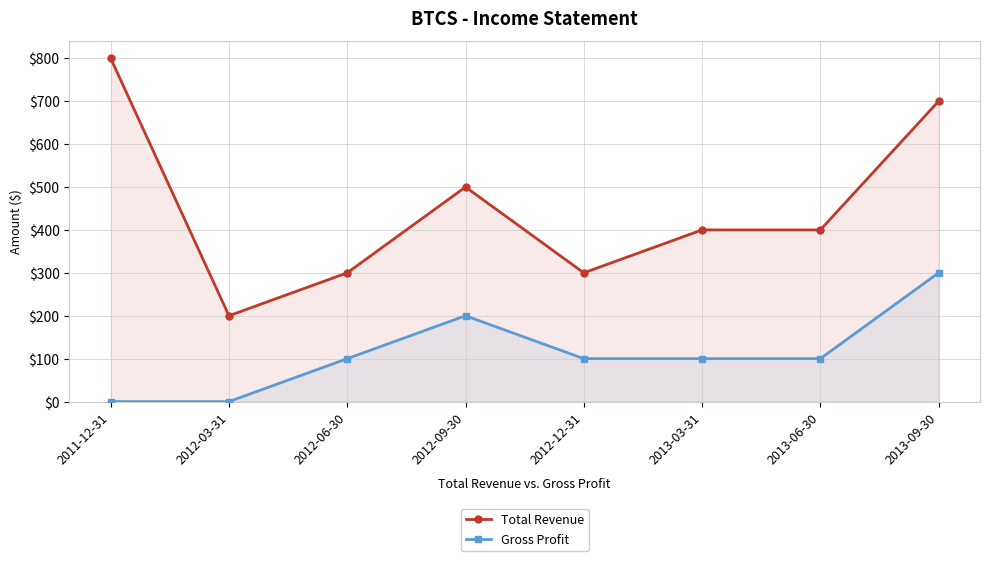

What is the label of the 4th point from the left?

2012-09-30